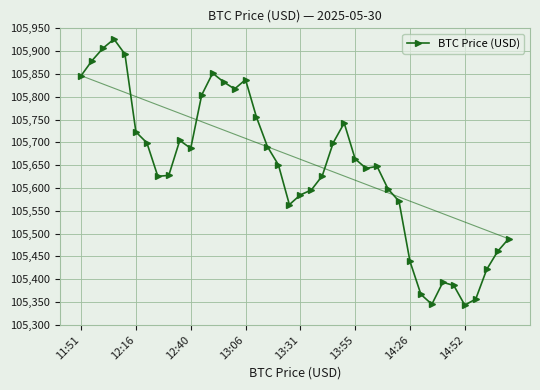

What is the lowest value of the BTC Price (USD) series?

105343.3